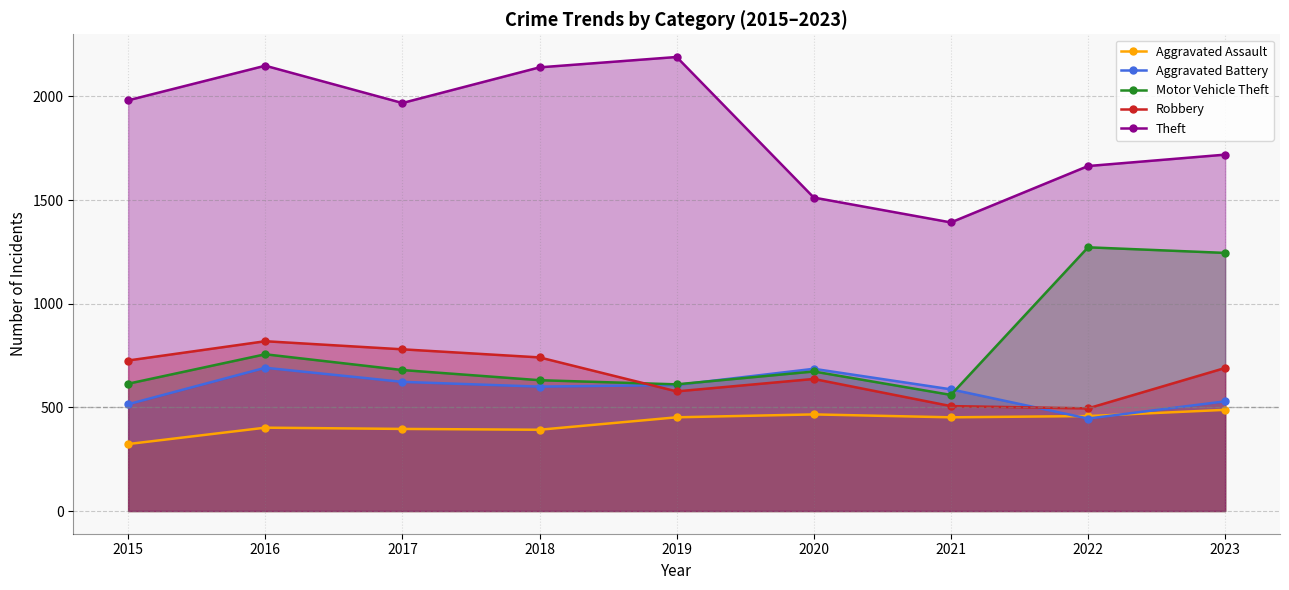

Does the chart display data point markers on the line(s)?

Yes